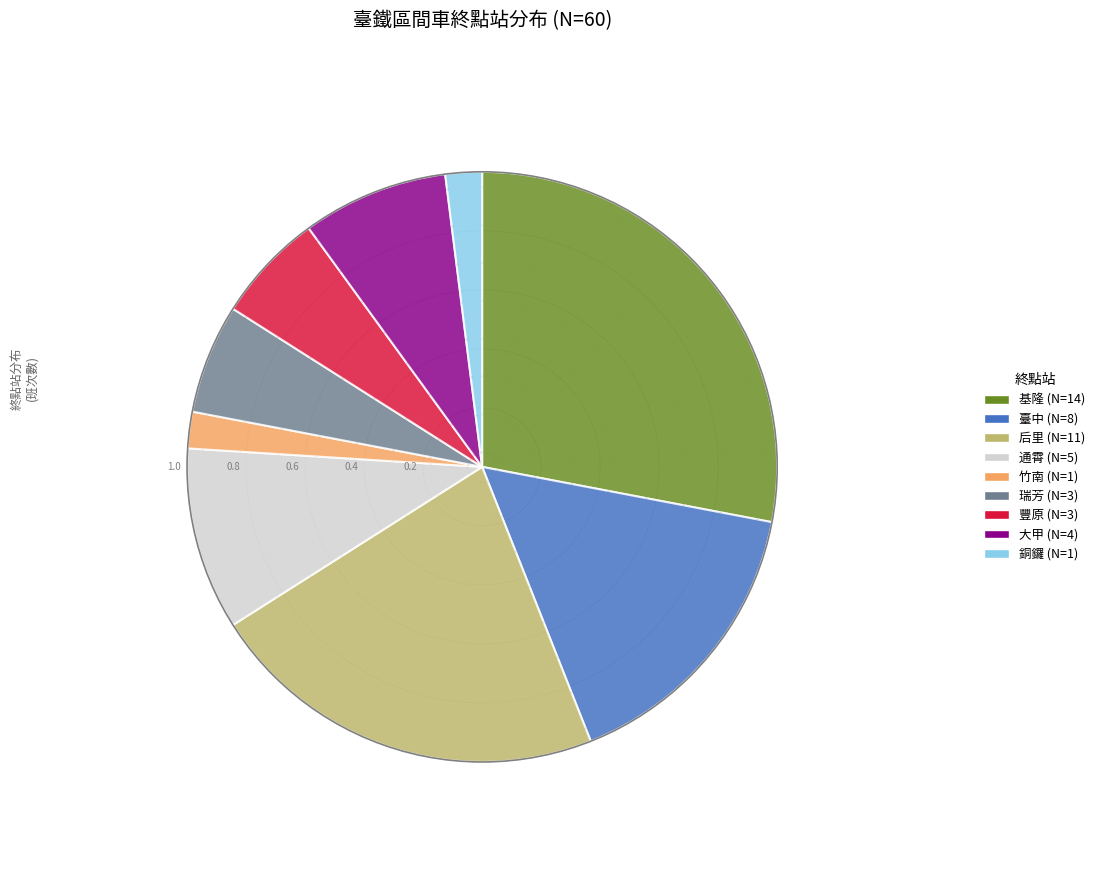

The 豐原 (N=3) slice represents 18% of the pie. True or false?

False